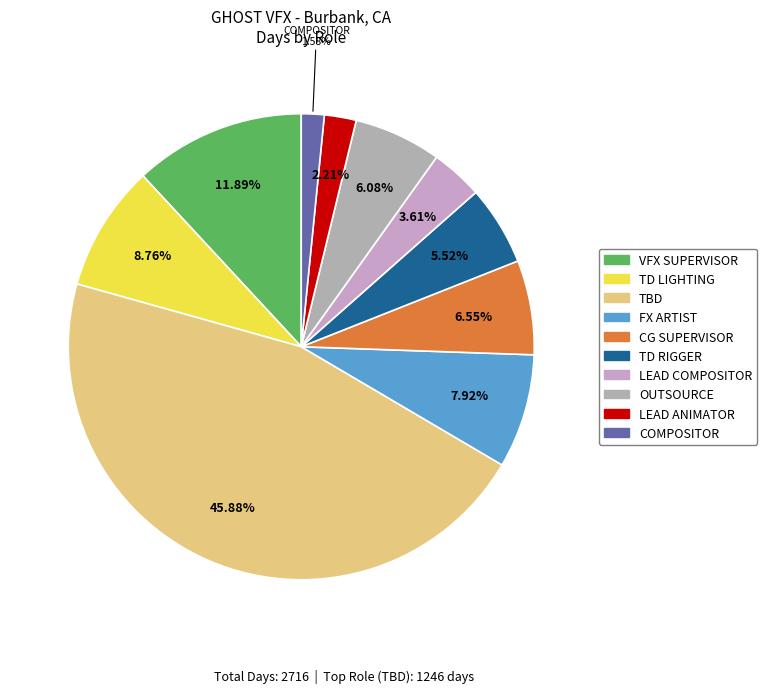

Is the sum of TD LIGHTING and FX ARTIST greater than half?

No